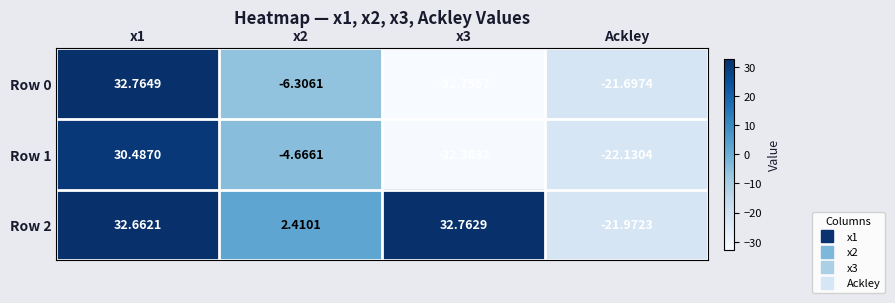

Is the value of Row 0 at x1 greater than the value of Row 1 at x1?

Yes